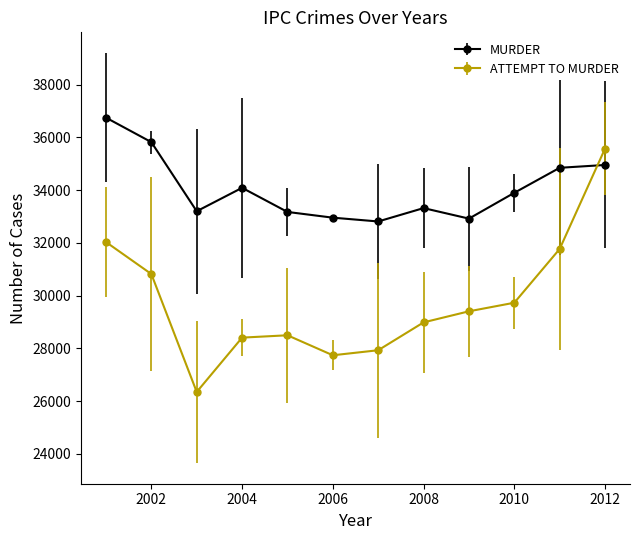

Which series has the largest range (max minus min)?

ATTEMPT TO MURDER